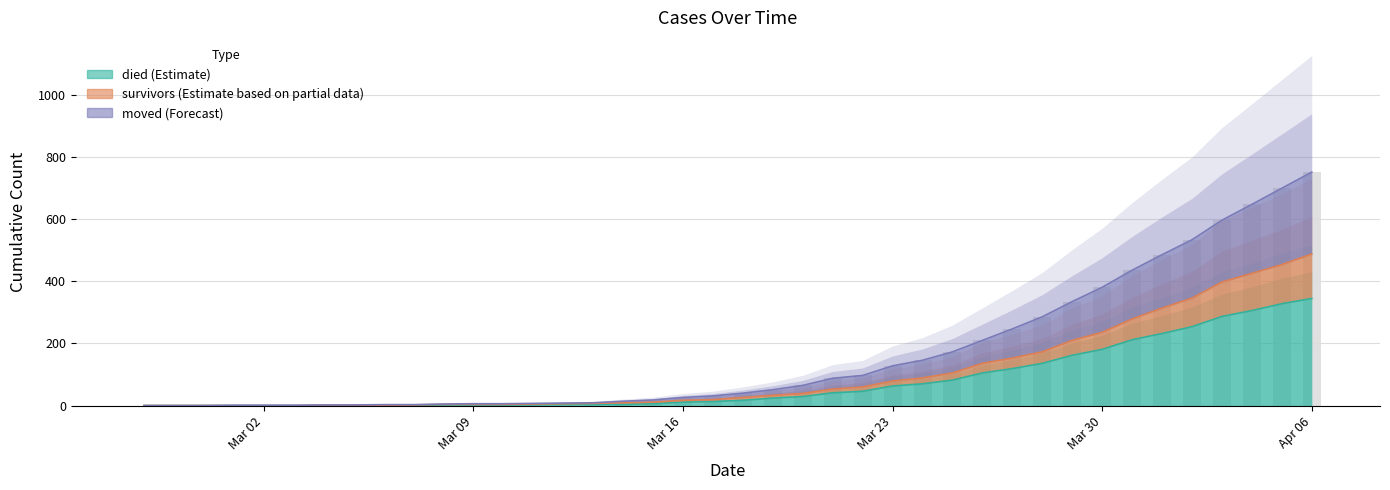

Read the moved value at 2020-03-20, to the nearest 50.

50